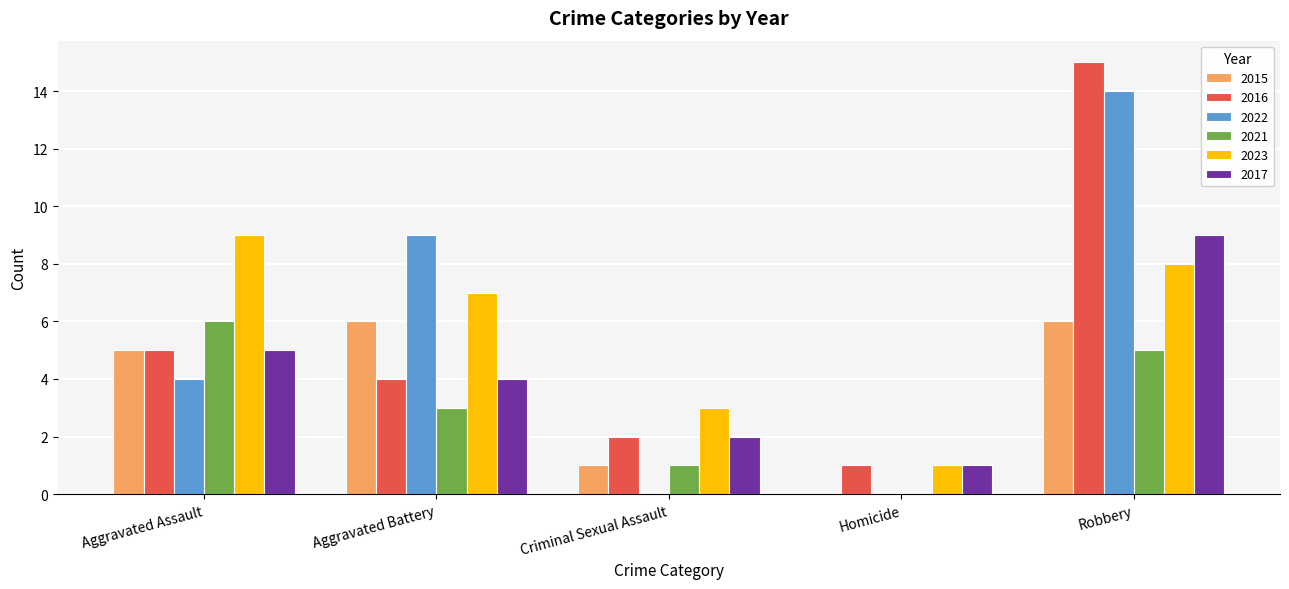

What are all the series names shown in the legend?

2015, 2016, 2022, 2021, 2023, 2017